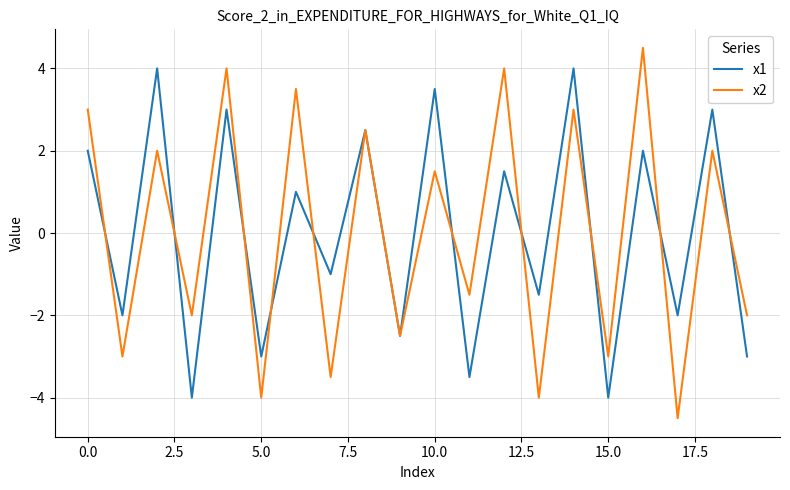

What is the highest value of the x2 series?

4.5